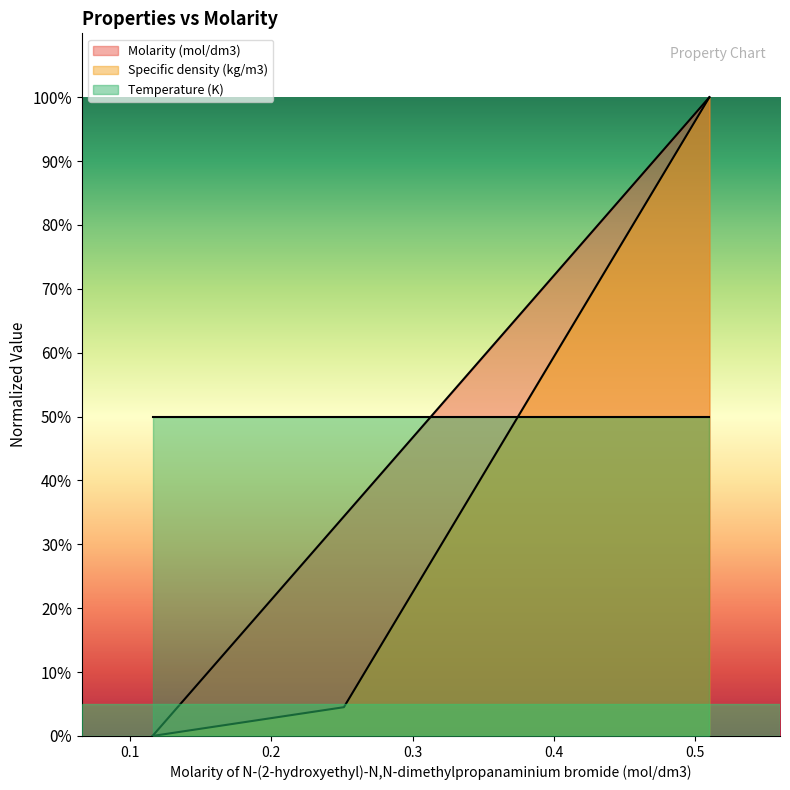

Which series has the largest total across all categories?

Temperature (K)